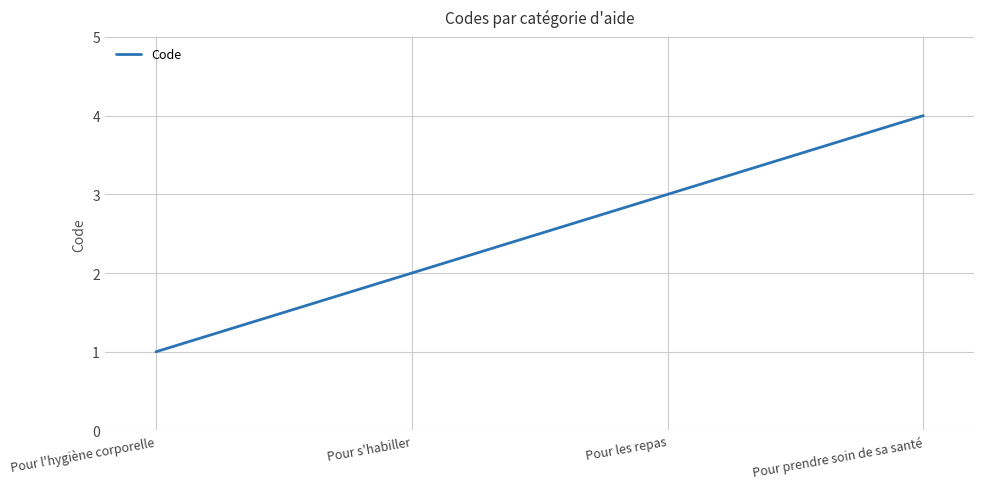

What is the minimum value shown in the chart?

1